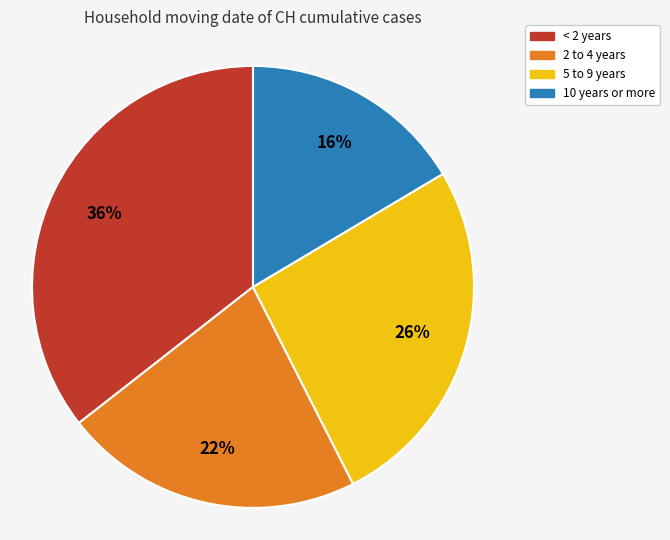

What percentage is the 10 years or more slice, to the nearest percent?

16%